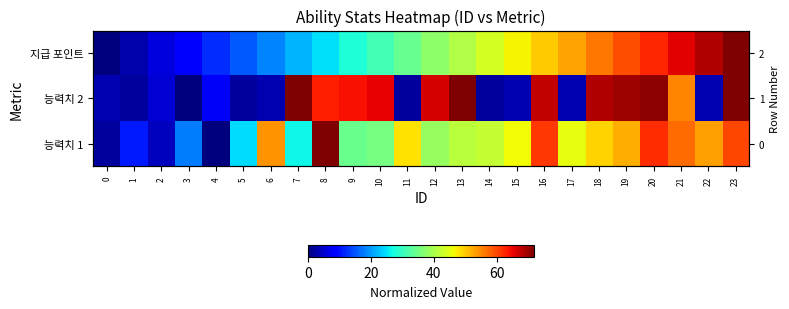

How many values in the 지급 포인트 series exceed 37?

12